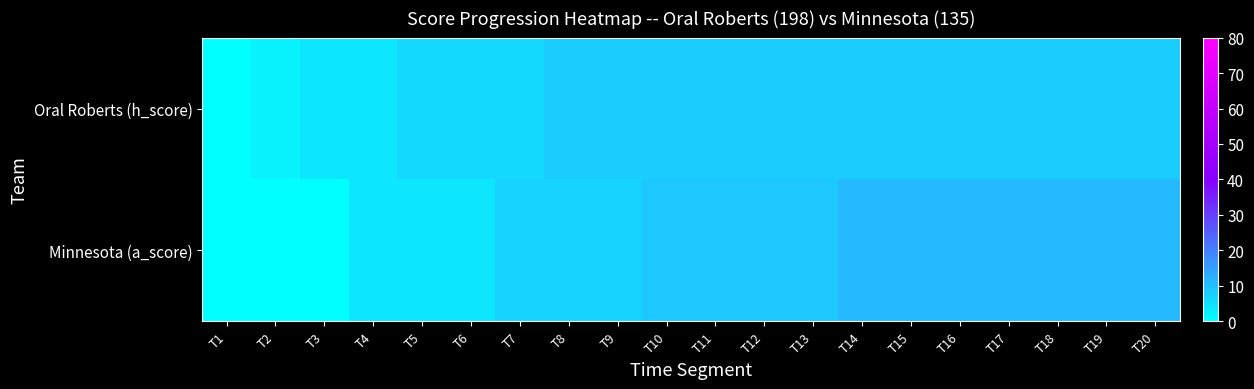

Reading left to right, extract all data points from this chart.

Oral Roberts (h_score): T1=0	T2=2	T3=4	T4=4	T5=6	T6=6	T7=6	T8=8	T9=8	T10=8	T11=8	T12=8	T13=8	T14=8	T15=8	T16=8	T17=8	T18=8	T19=8	T20=8
Minnesota (a_score): T1=0	T2=0	T3=0	T4=4	T5=4	T6=4	T7=7	T8=7	T9=7	T10=9	T11=9	T12=9	T13=9	T14=11	T15=11	T16=11	T17=11	T18=11	T19=11	T20=11